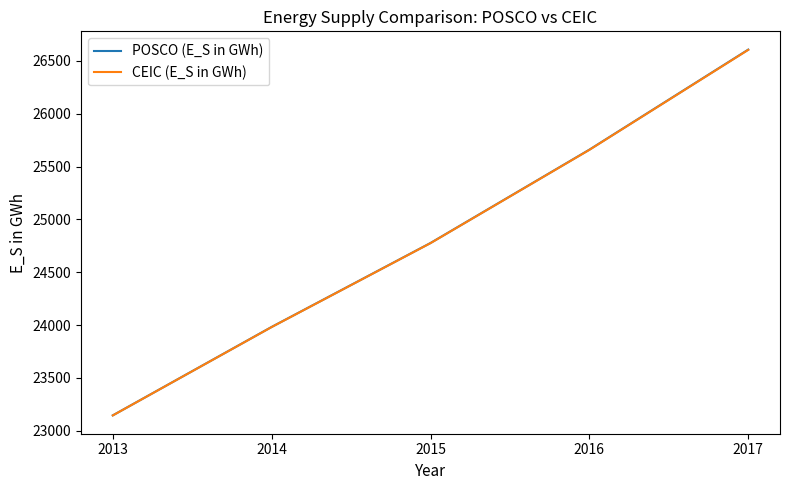

Is it true that CEIC (E_S in GWh) equals 23144.2 at 2013?

True